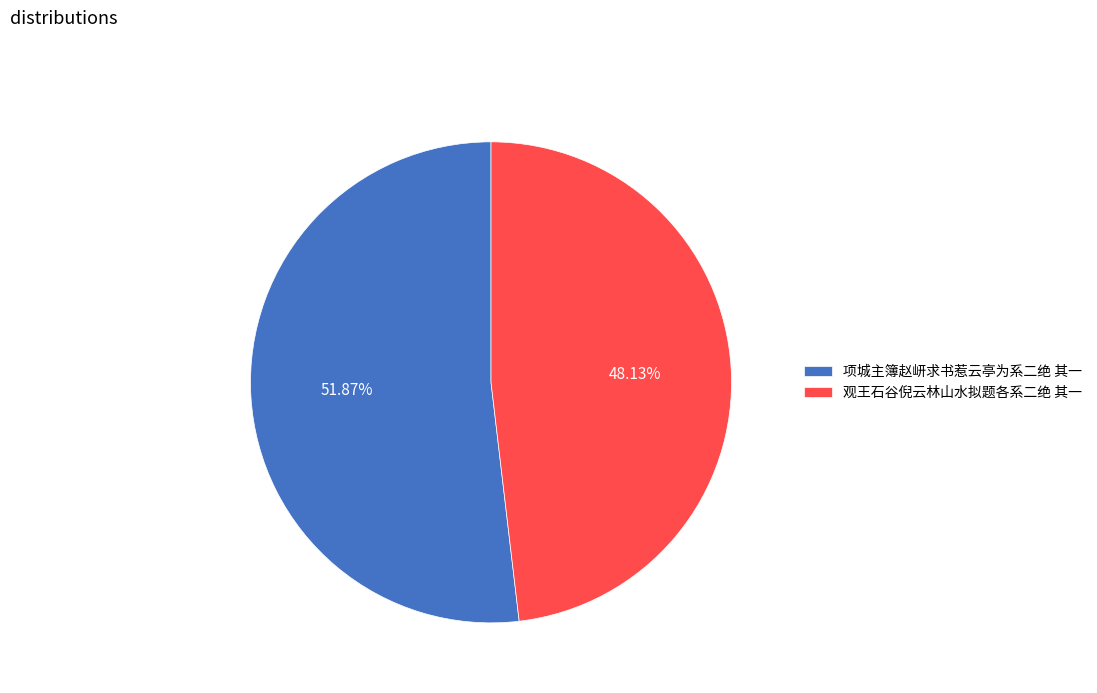

Combined, what portion of the pie is 观王石谷倪云林山水拟题各系二绝 其一 and 项城主簿赵岍求书惹云亭为系二绝 其一?

100.0%